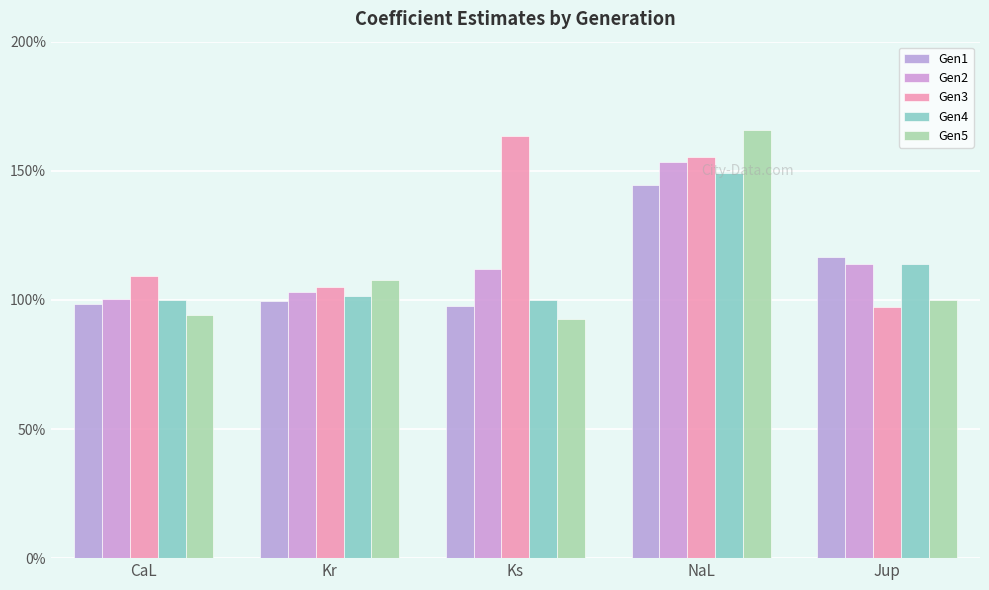

Which series has the largest total across all categories?

Gen3